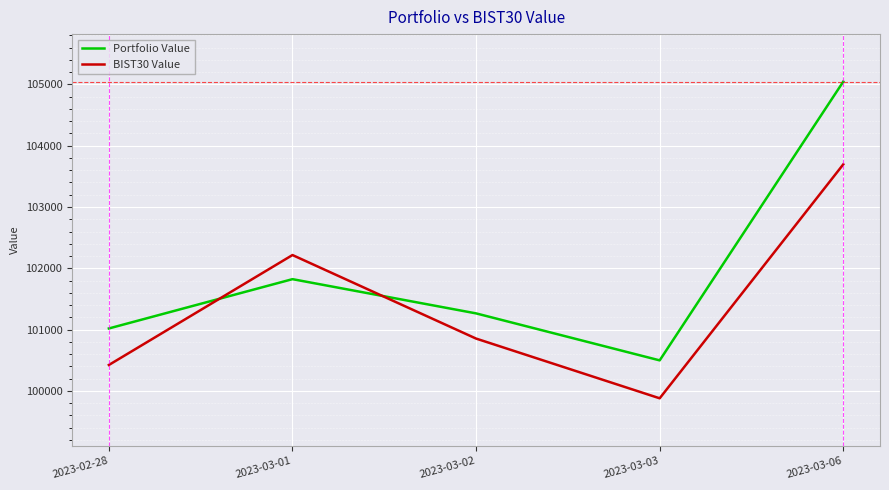

Rank the series by their average value, from highest to lowest.

Portfolio Value, BIST30 Value